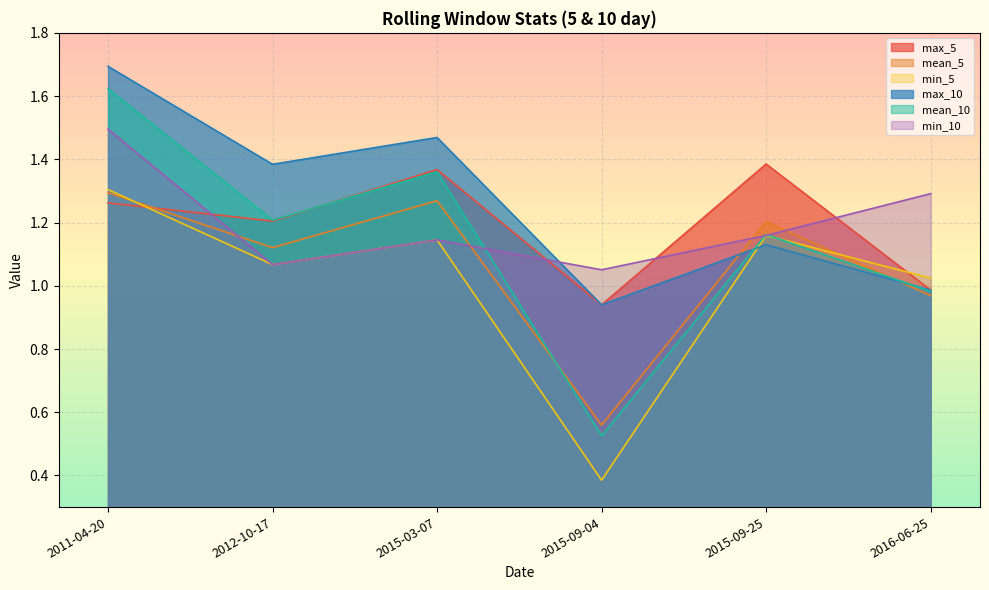

Is it true that min_5 equals 1.6 at 2015-09-25?

False